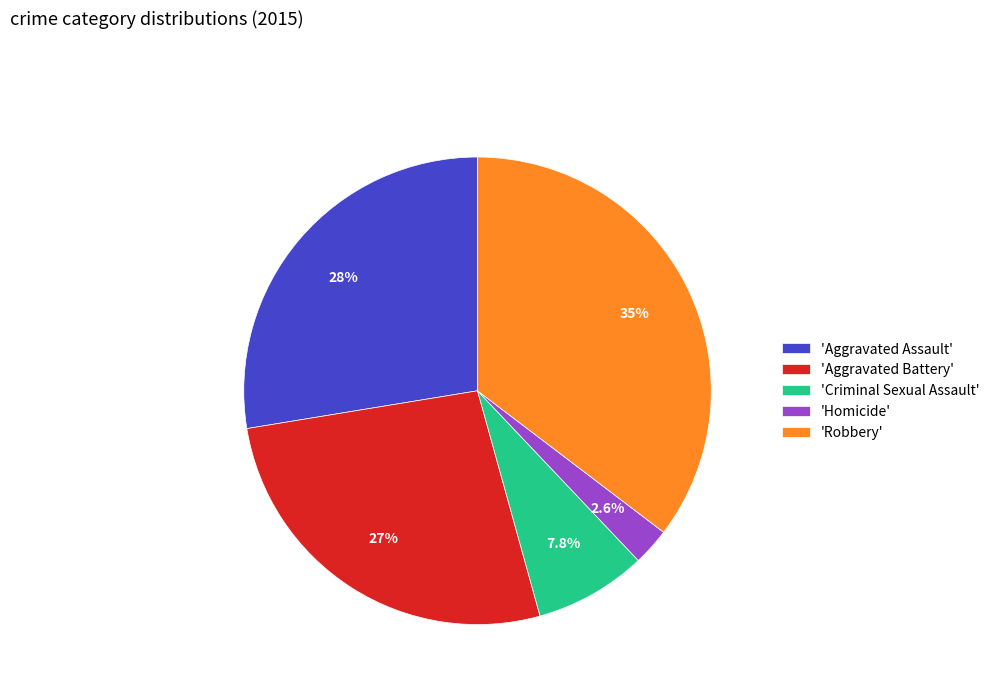

How many slices are in this pie chart?

5